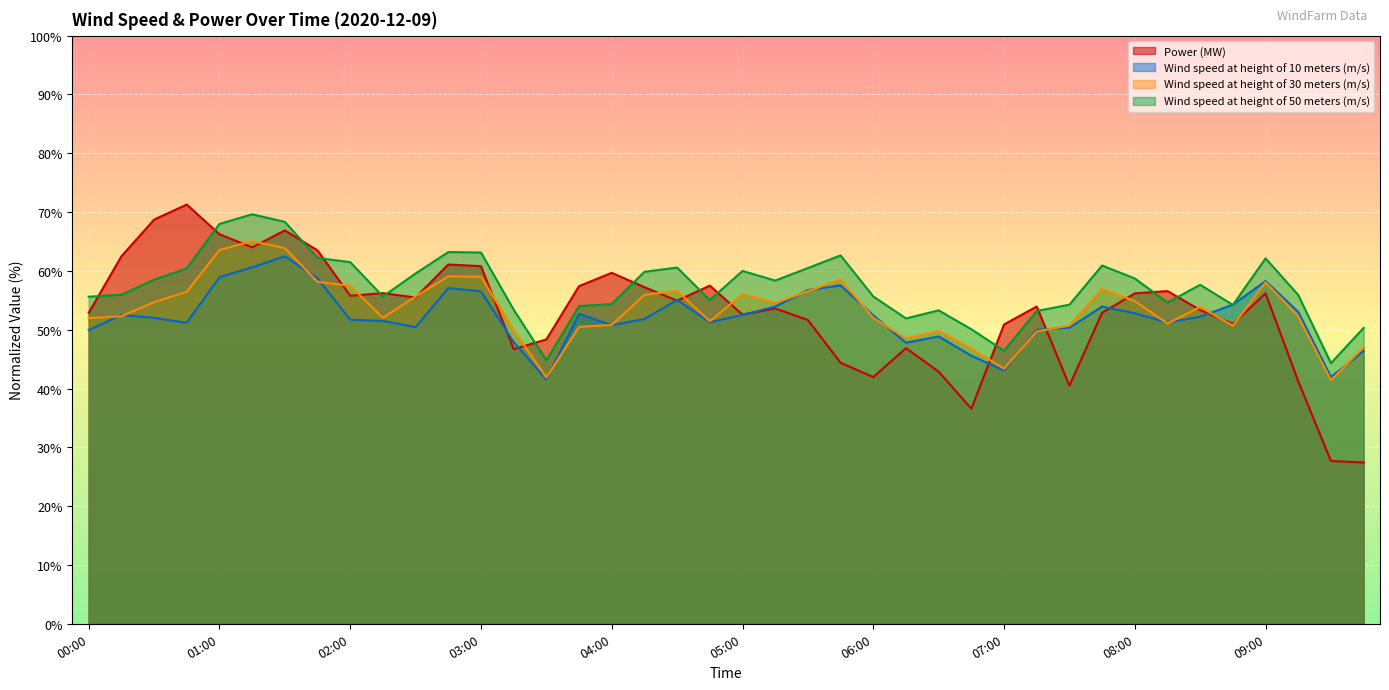

At which label does Wind speed at height of 30 meters (m/s) reach its minimum?

09:30